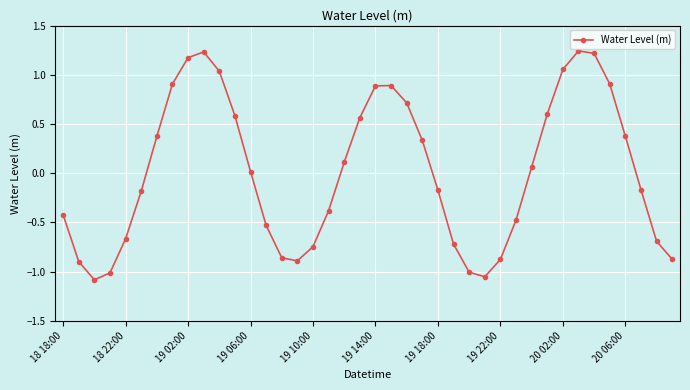

How many interior local peaks (higher than both neighbors) does the data have?

3